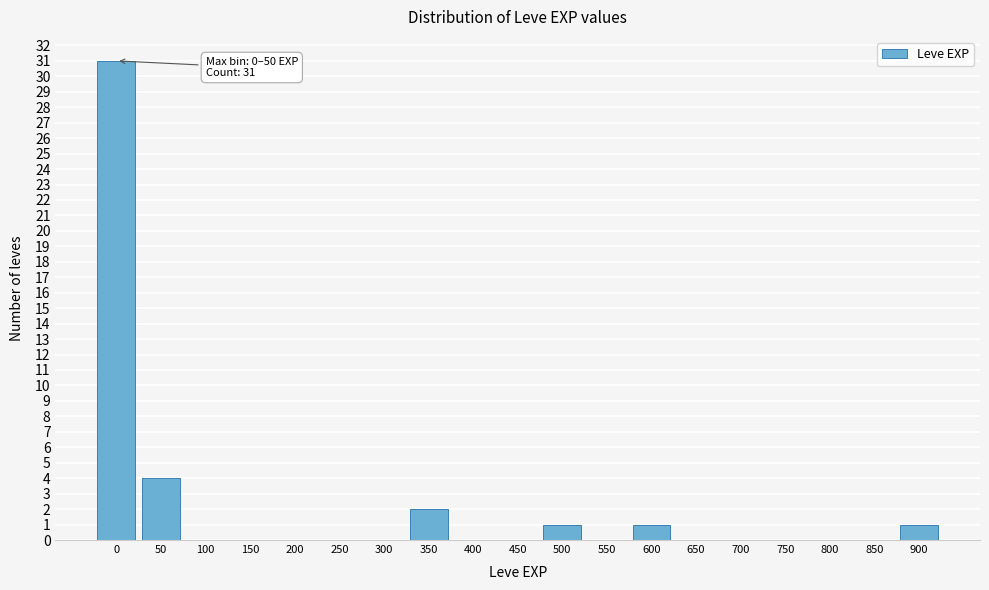

Reading left to right, list all the values displayed in this chart.

0=31	50=4	100=0	150=0	200=0	250=0	300=0	350=2	400=0	450=0	500=1	550=0	600=1	650=0	700=0	750=0	800=0	850=0	900=1